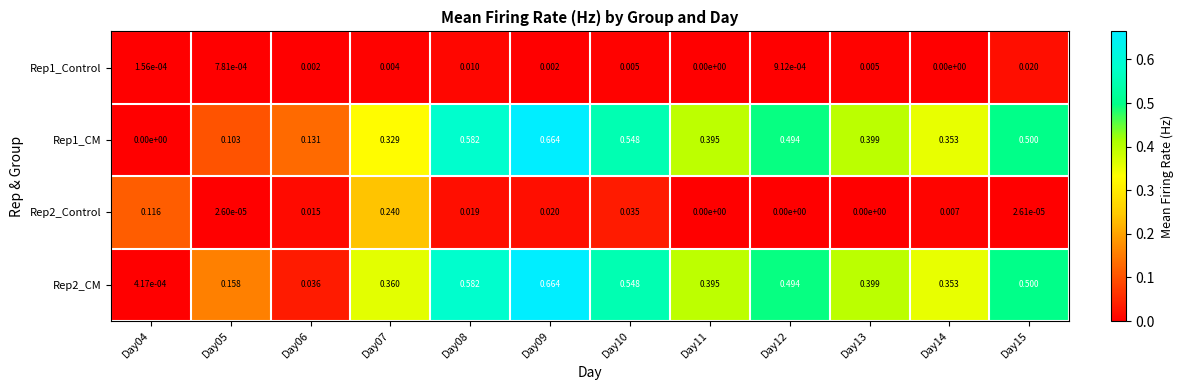

How many categories are shown in the chart?

12